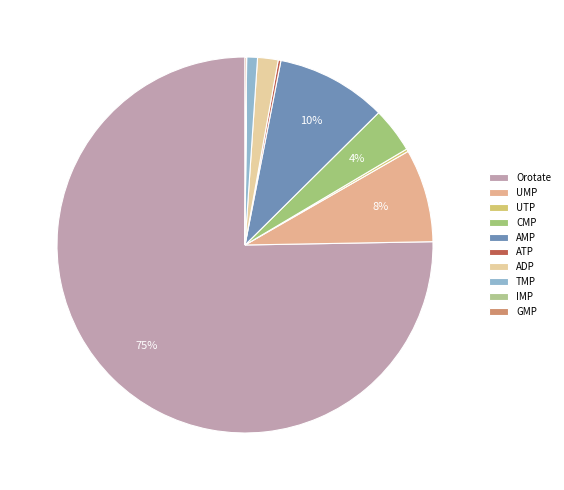

Which slice is the smallest?

IMP